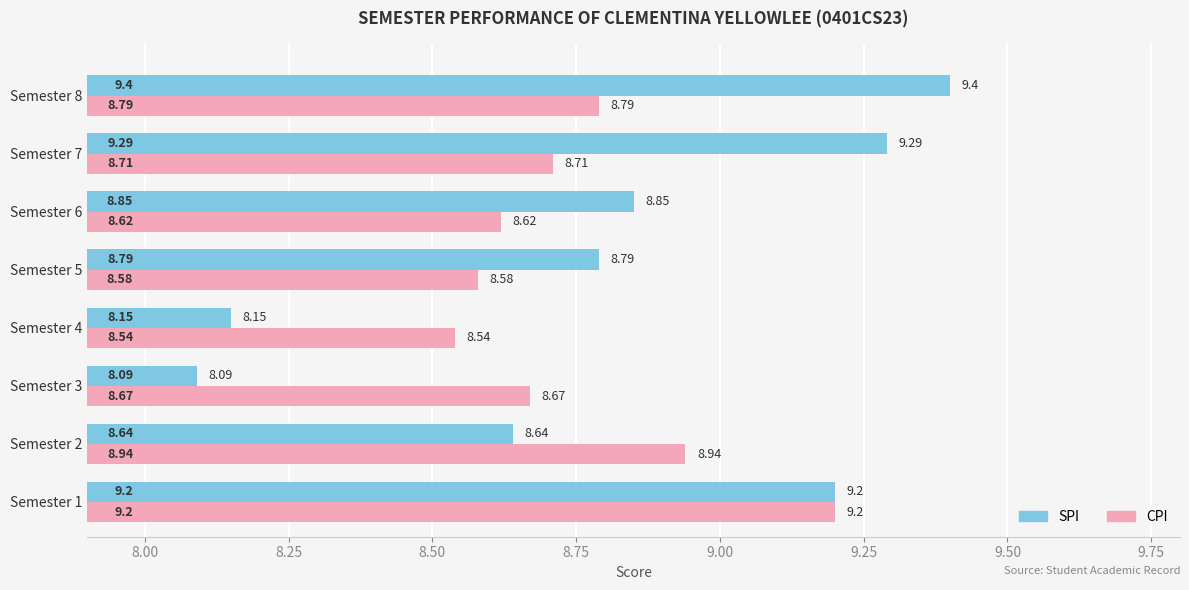

What is the difference between the second highest and minimum values in the SPI series?

1.2